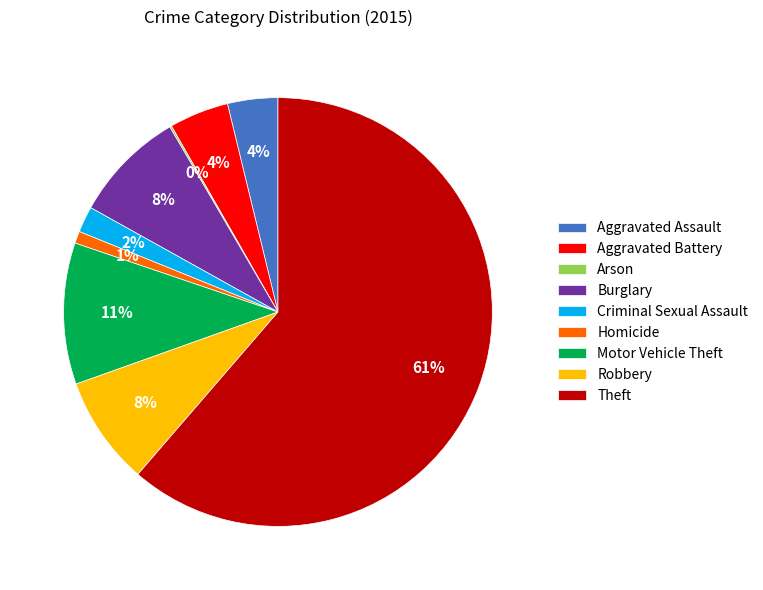

What percentage is the Robbery slice, to the nearest percent?

8%